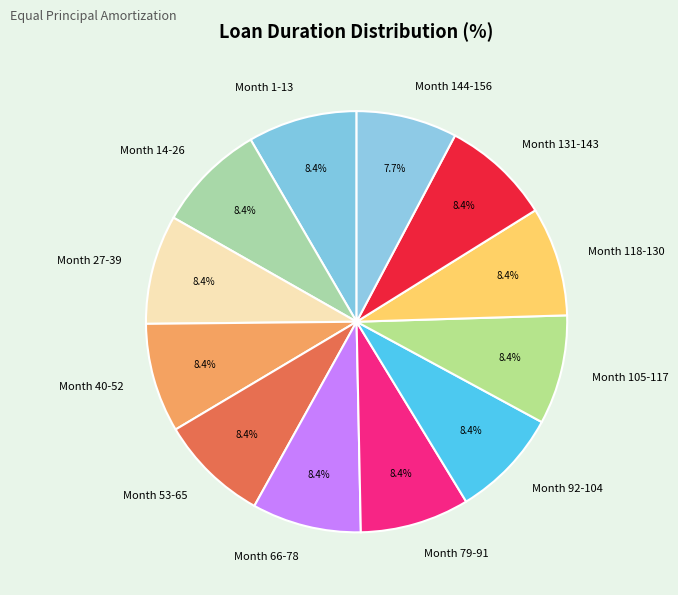

How many slices are in this pie chart?

12